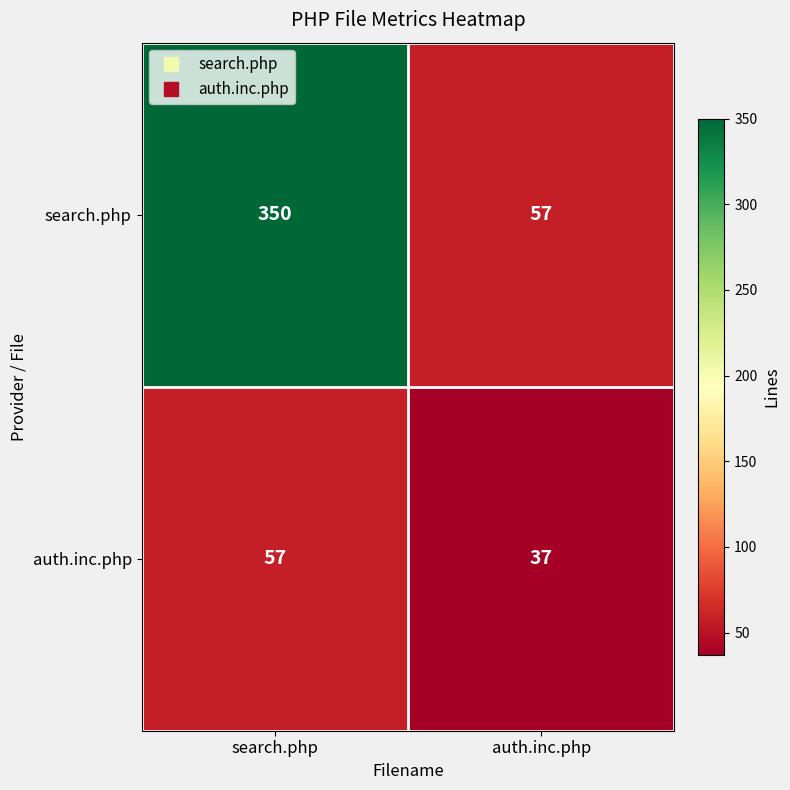

The value of search.php at auth.inc.php is 57. True or false?

True